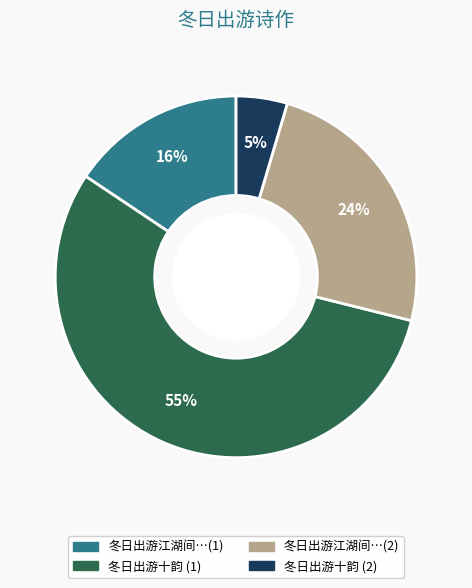

Is there a majority slice in this chart?

Yes